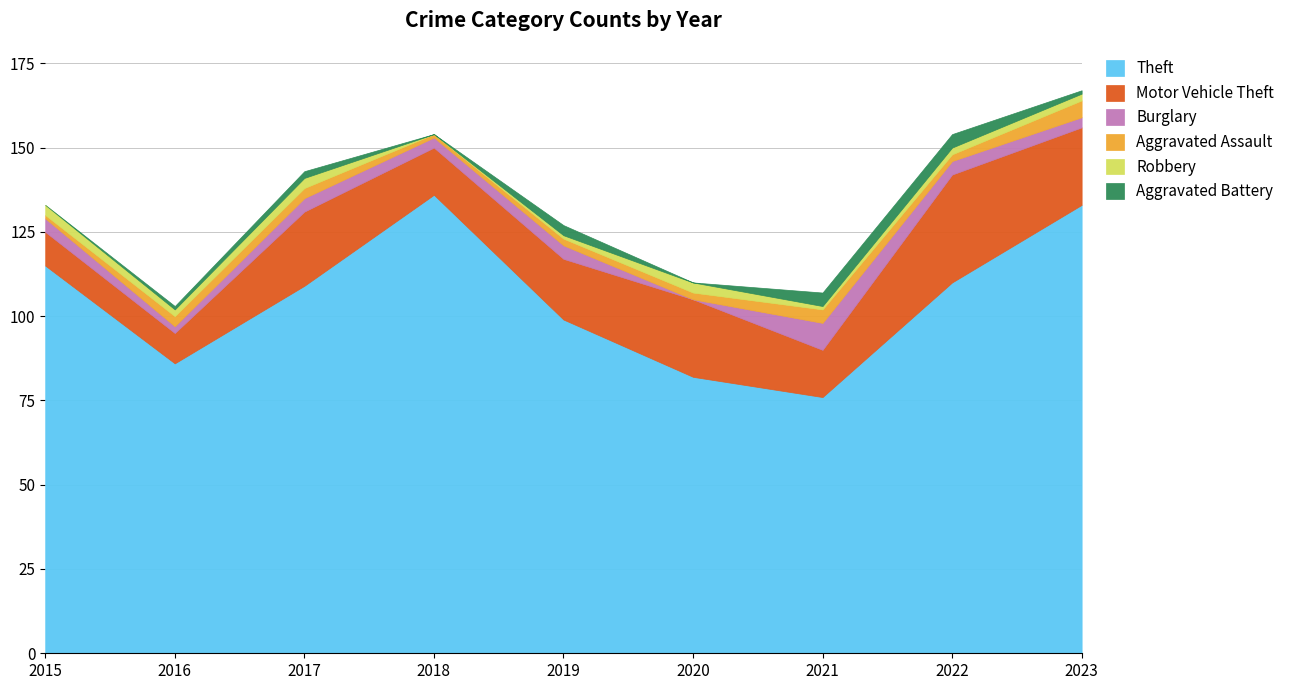

Which has a higher value, 2019 or 2022?

2022